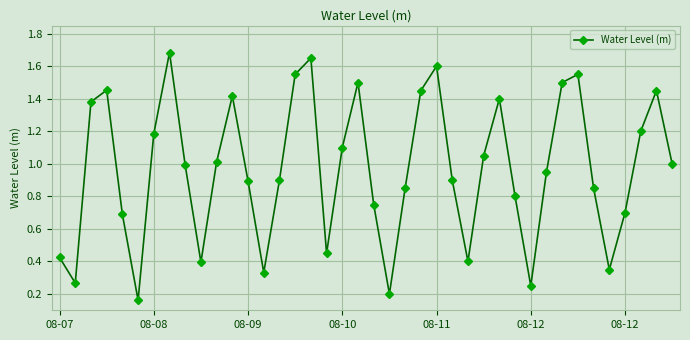

What is the sum of all values?

38.6